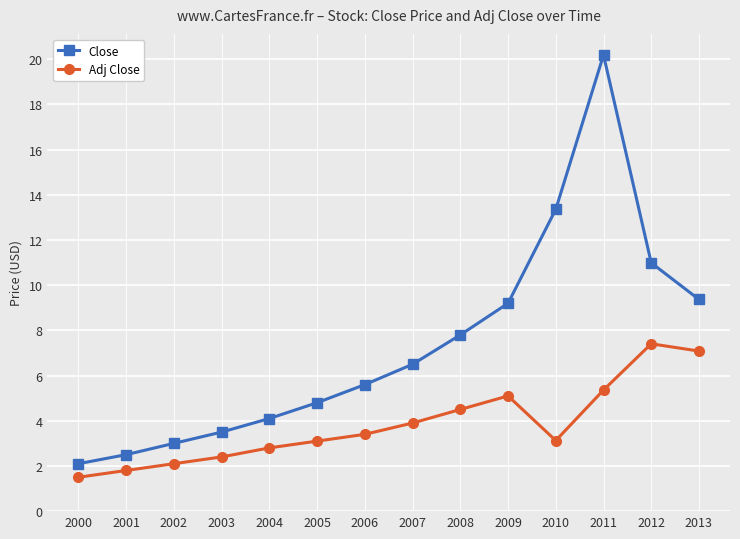

Reading right to left, what are all the values shown in this chart?

Close: 2013=9.4	2012=11.0	2011=20.2	2010=13.4	2009=9.2	2008=7.8	2007=6.5	2006=5.6	2005=4.8	2004=4.1	2003=3.5	2002=3.0	2001=2.5	2000=2.1
Adj Close: 2013=7.1	2012=7.4	2011=5.4	2010=3.1	2009=5.1	2008=4.5	2007=3.9	2006=3.4	2005=3.1	2004=2.8	2003=2.4	2002=2.1	2001=1.8	2000=1.5